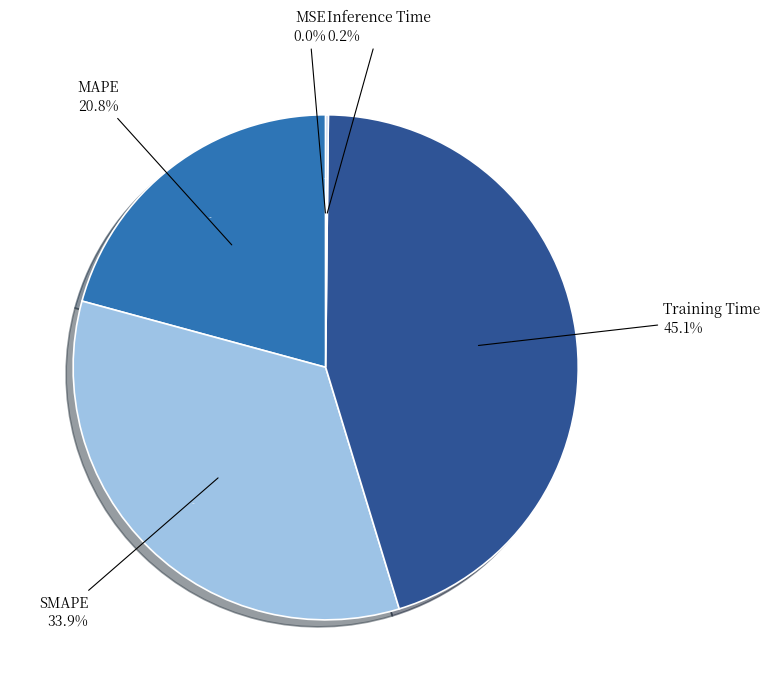

Is it true that MSE is 8% of the pie?

False